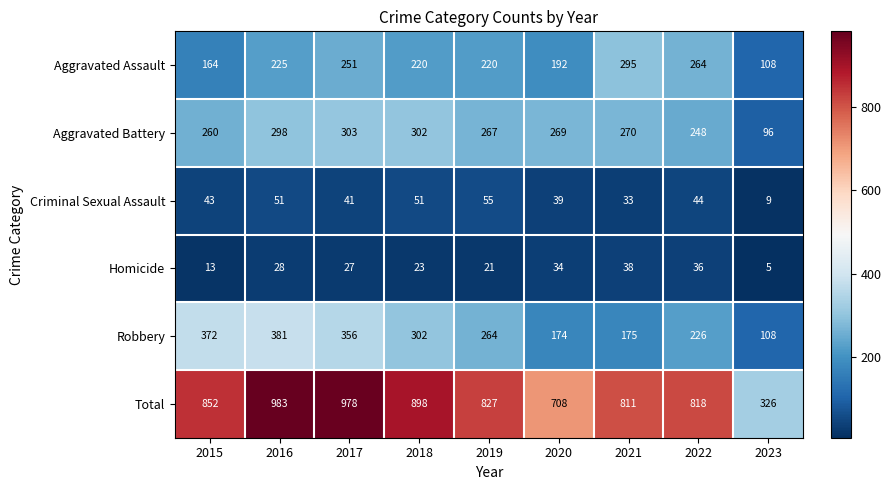

How many series are shown in this chart?

6